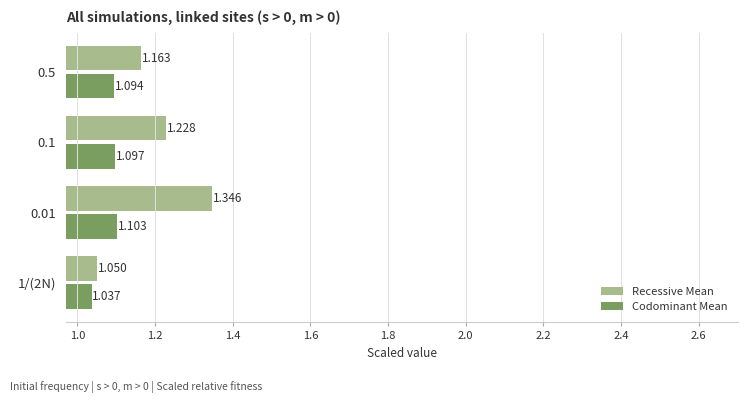

At which category does the chart reach its minimum across all series?

1/(2N)